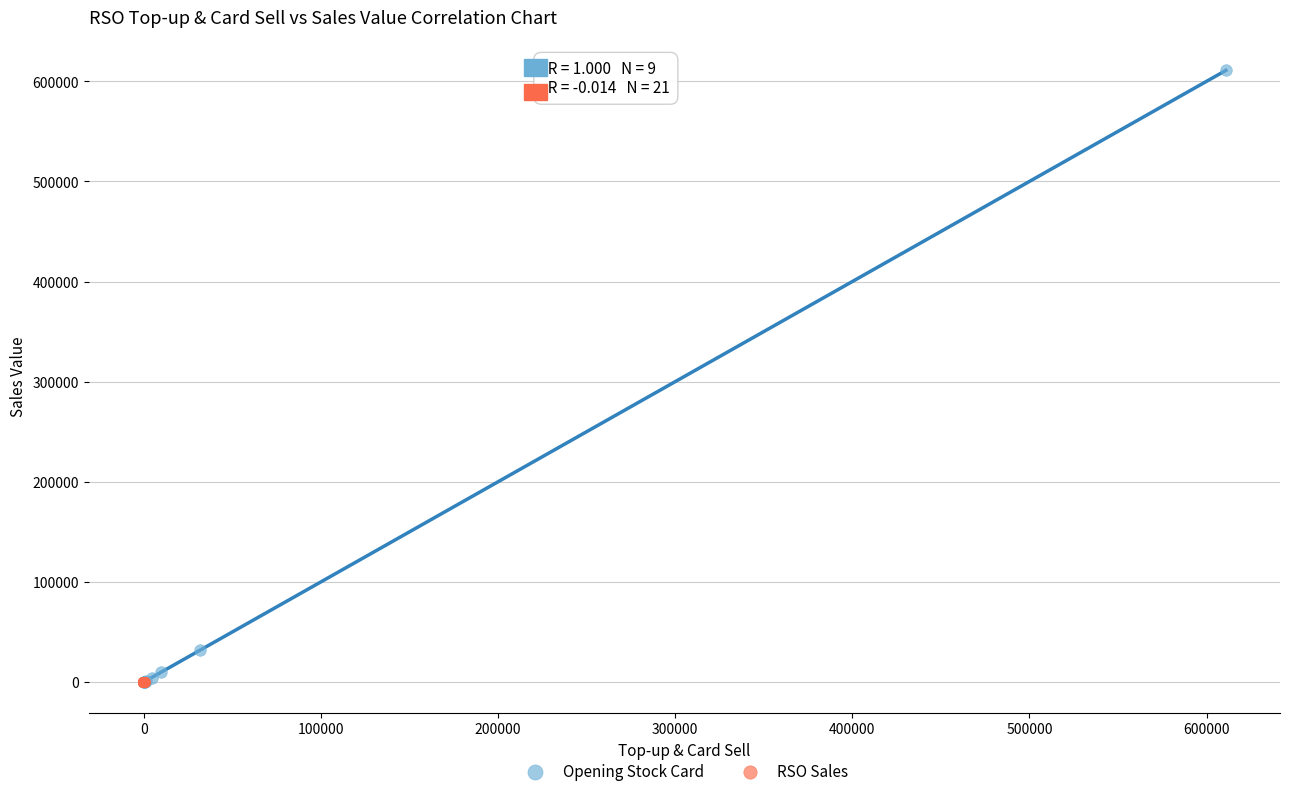

Which series has the largest Y range (max minus min)?

Opening Stock Card